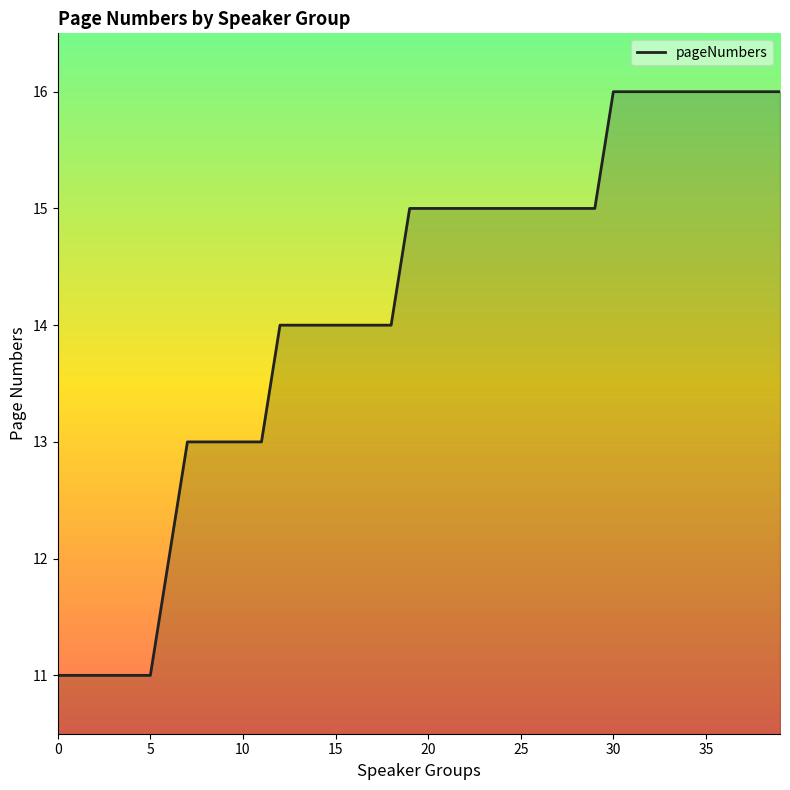

What is the difference between the maximum and minimum values?

5